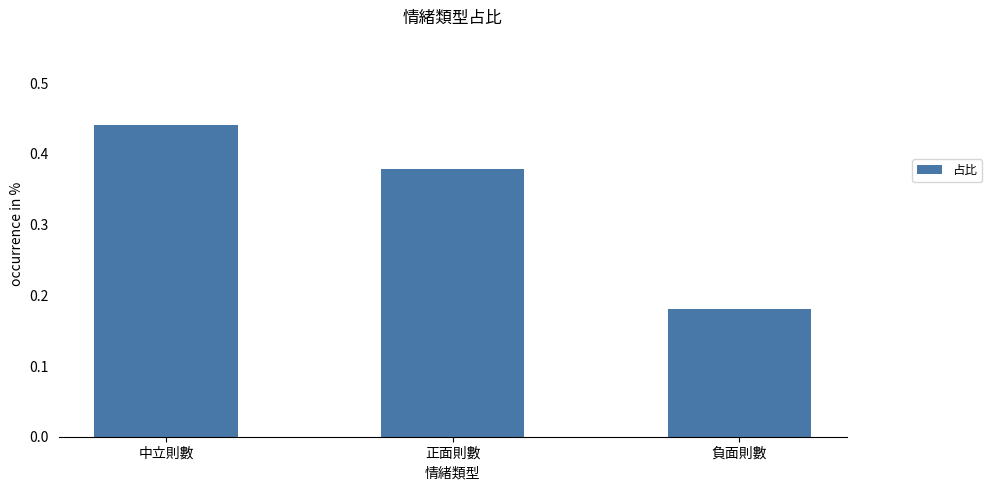

How many bars are there in total?

3